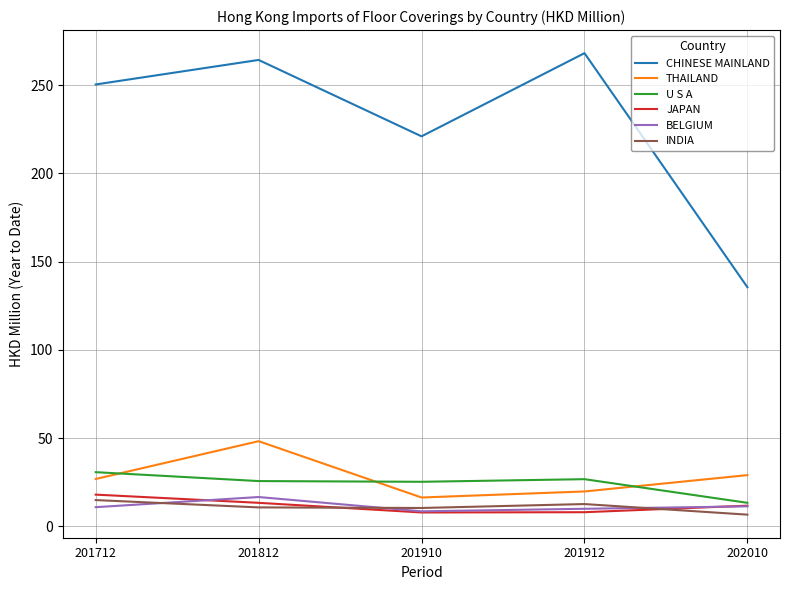

What is the average value of the JAPAN series?

11.8